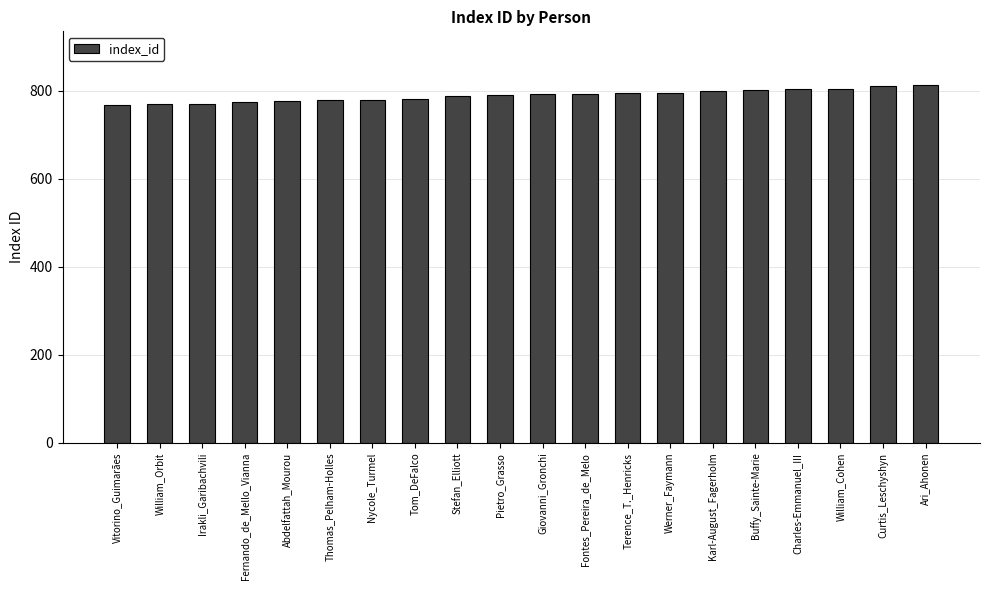

Are the bars grouped side by side (vs. stacked)?

No